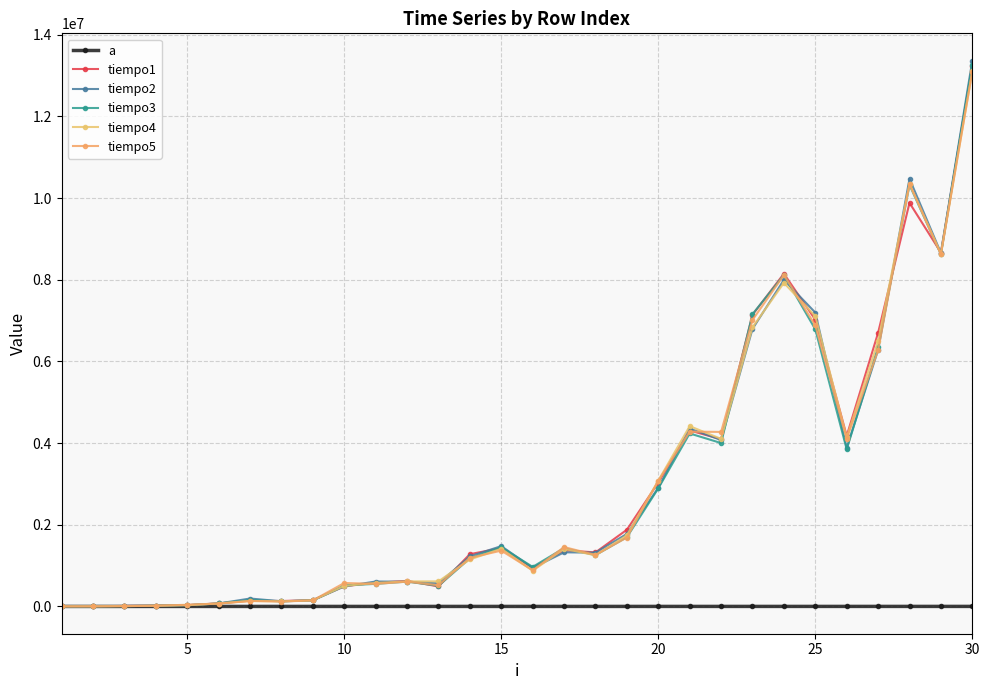

What is the difference between the maximum and minimum values in the a series?

812